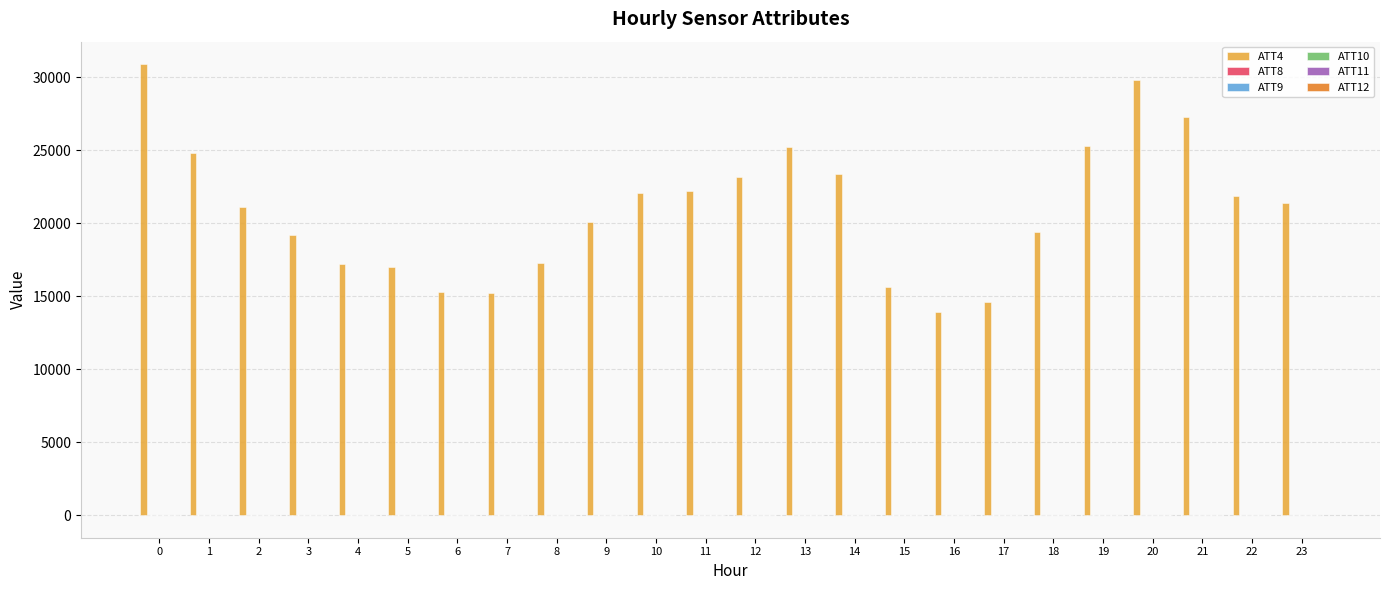

Which series has the largest total across all categories?

ATT4